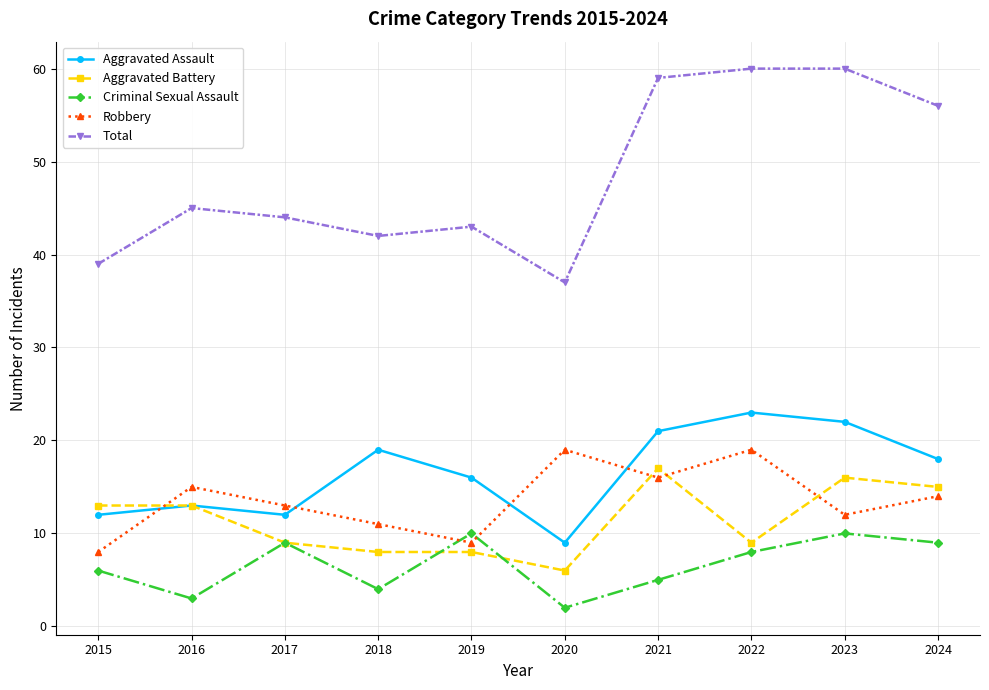

Which label corresponds to the smallest value in the chart?

2020